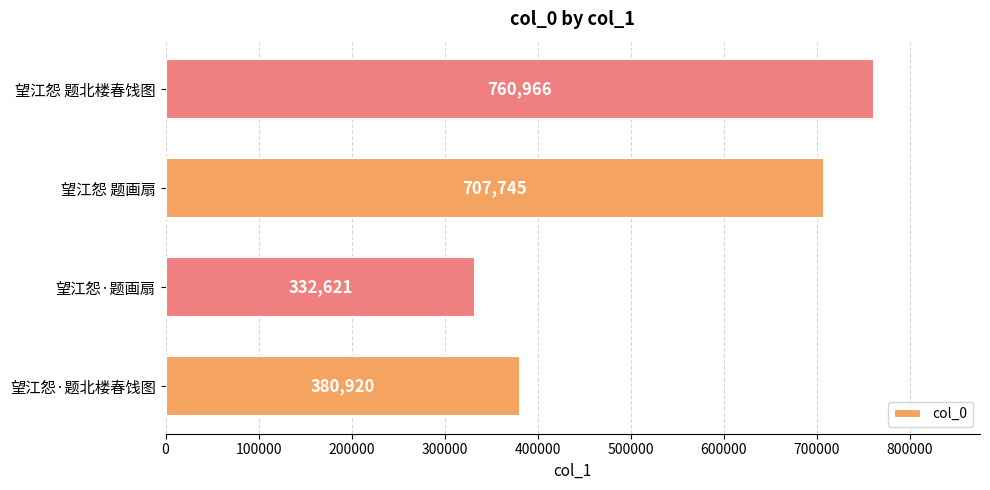

Rank the categories by value from lowest to highest.

望江怨·题画扇, 望江怨·题北楼春饯图, 望江怨 题画扇, 望江怨 题北楼春饯图